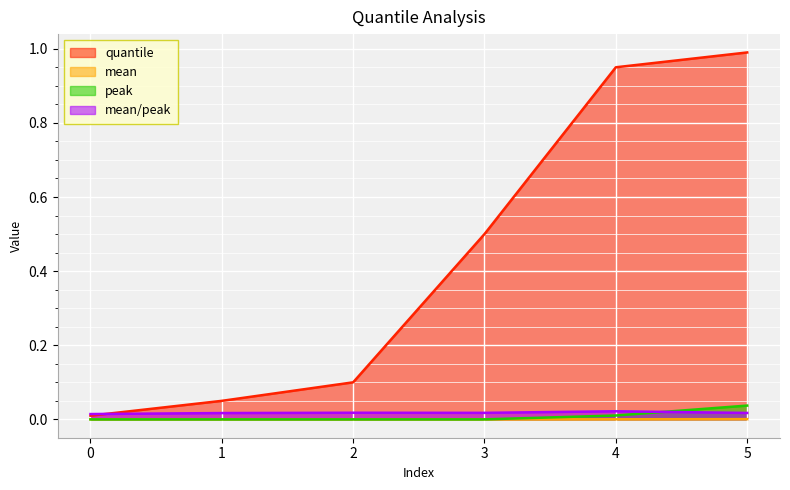

What are all the series names shown in the legend?

quantile, mean, peak, mean/peak